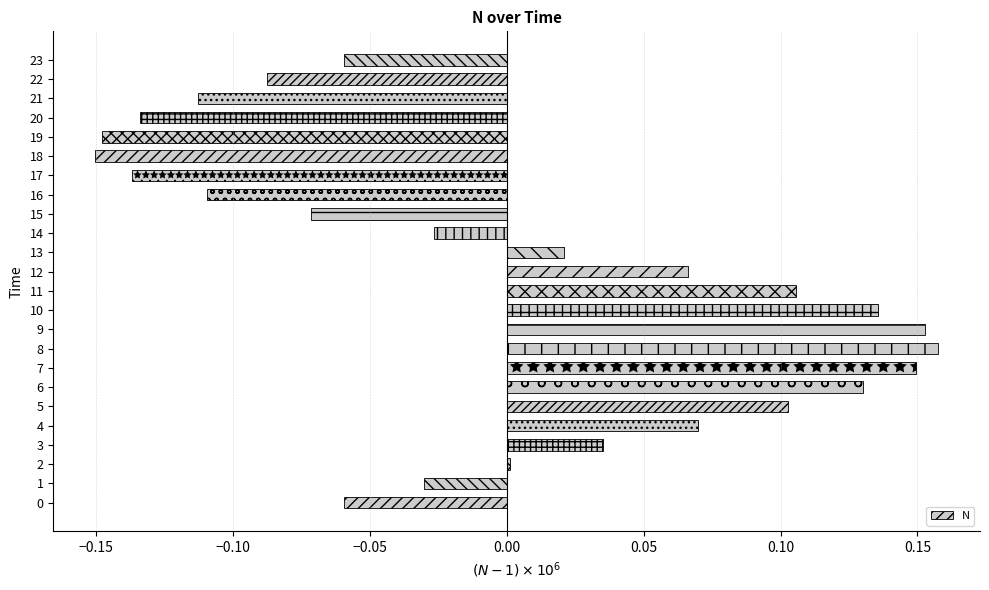

What is the difference between the maximum and second lowest values?

0.3